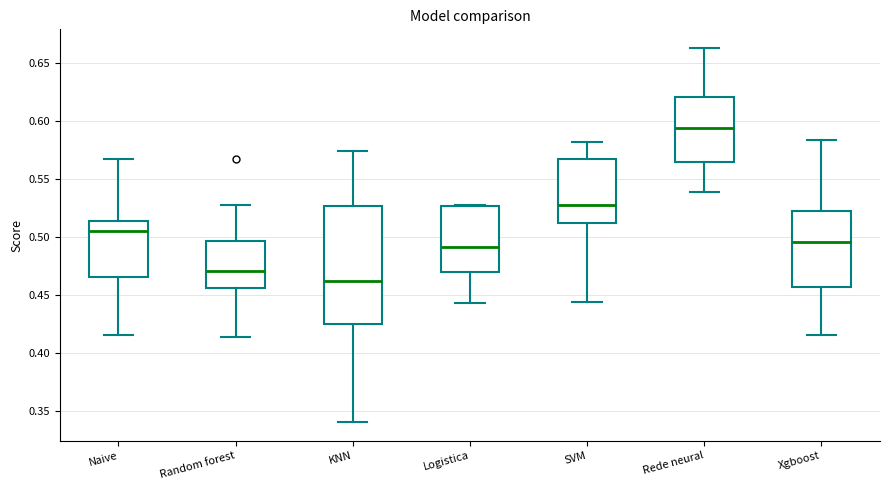

Where is the lower edge of the box for Xgboost on the y-axis? The values are not printed on the chart, so give them approximately, as read against the axis.

0.455